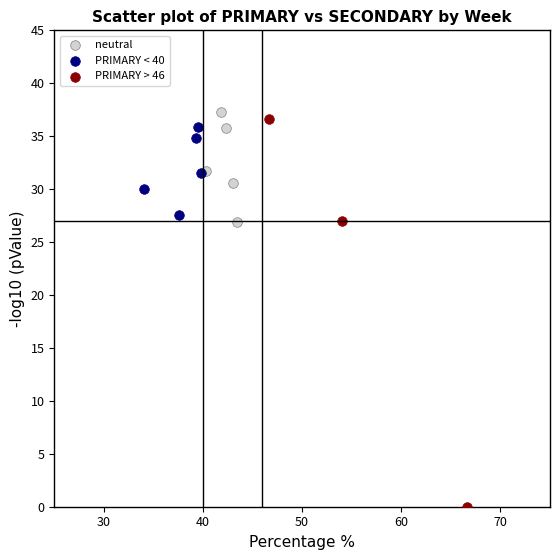

What are all the series names shown in the legend?

neutral, PRIMARY < 40, PRIMARY > 46